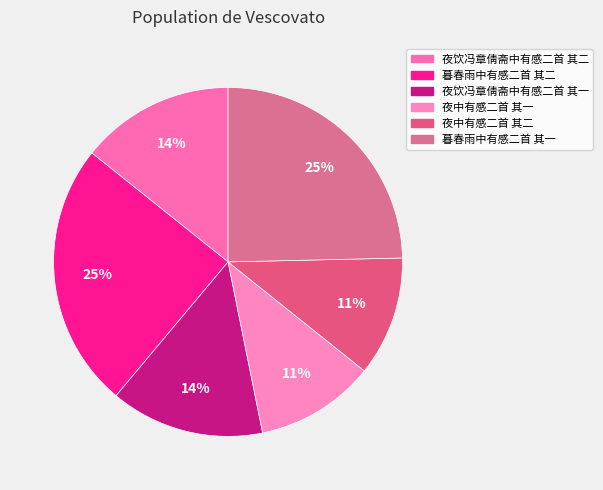

Rank the categories by value from lowest to highest.

夜中有感二首 其一, 夜中有感二首 其二, 夜饮冯章倩斋中有感二首 其一, 夜饮冯章倩斋中有感二首 其二, 暮春雨中有感二首 其一, 暮春雨中有感二首 其二